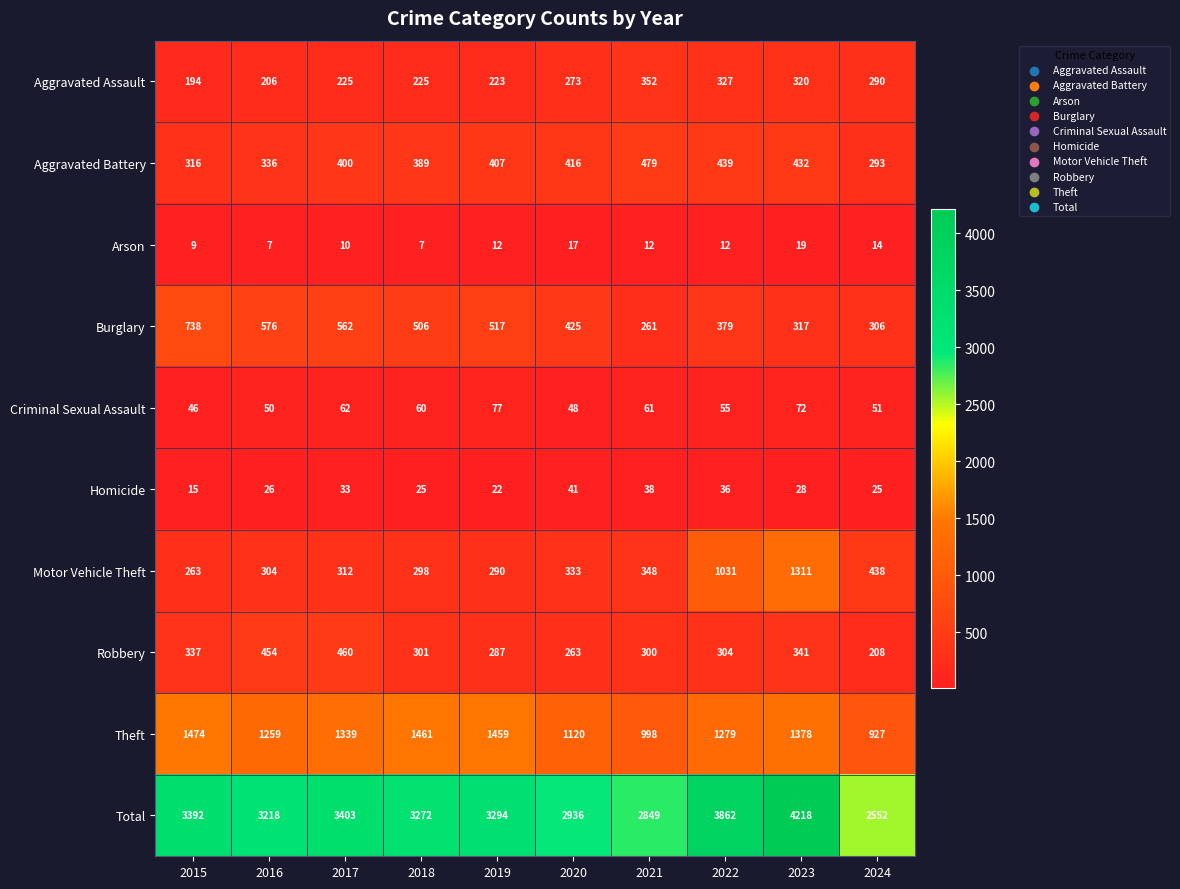

At how many categories does at least one series exceed 1587?

10